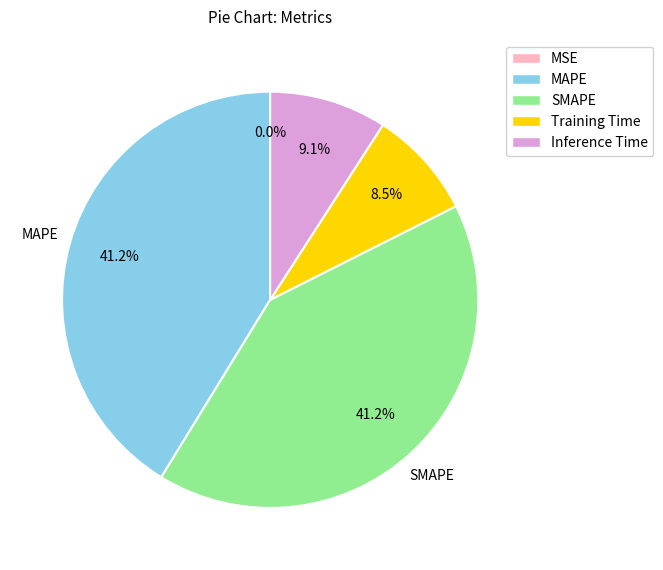

To the nearest percent, what portion does Inference Time represent?

9%